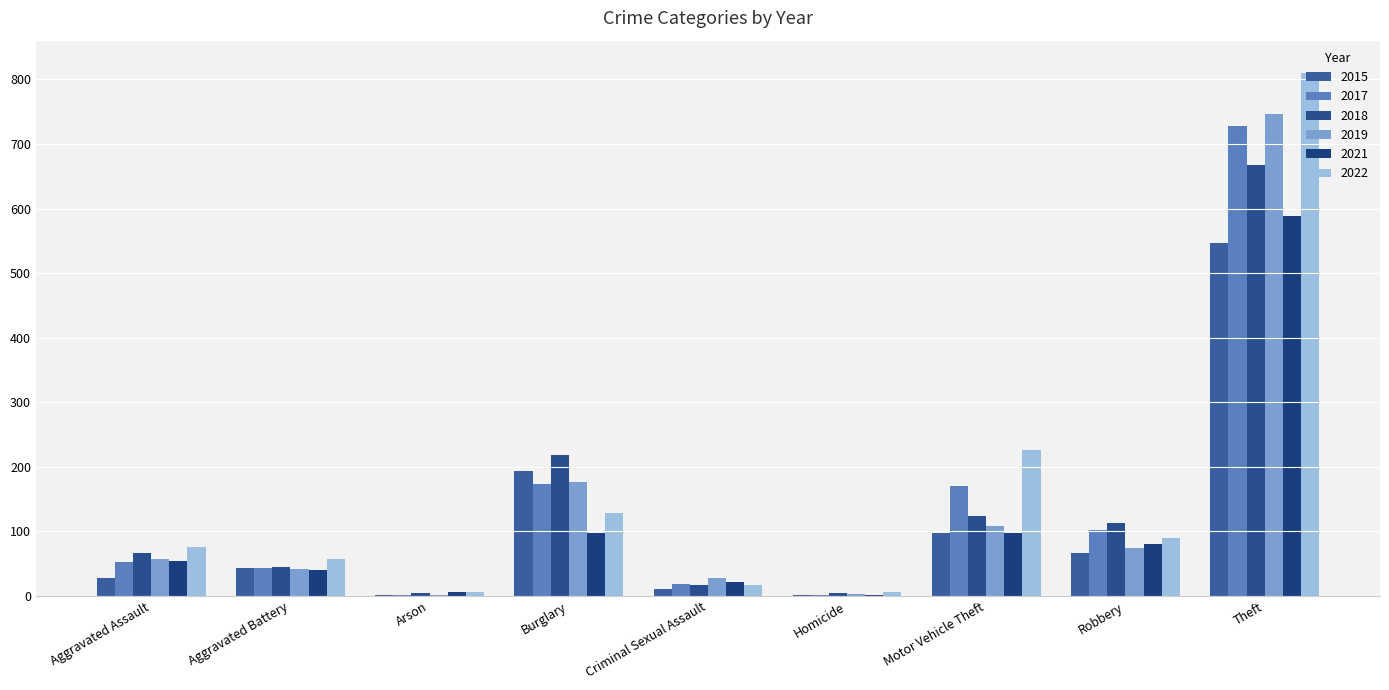

At which label does 2018 reach its minimum?

Arson